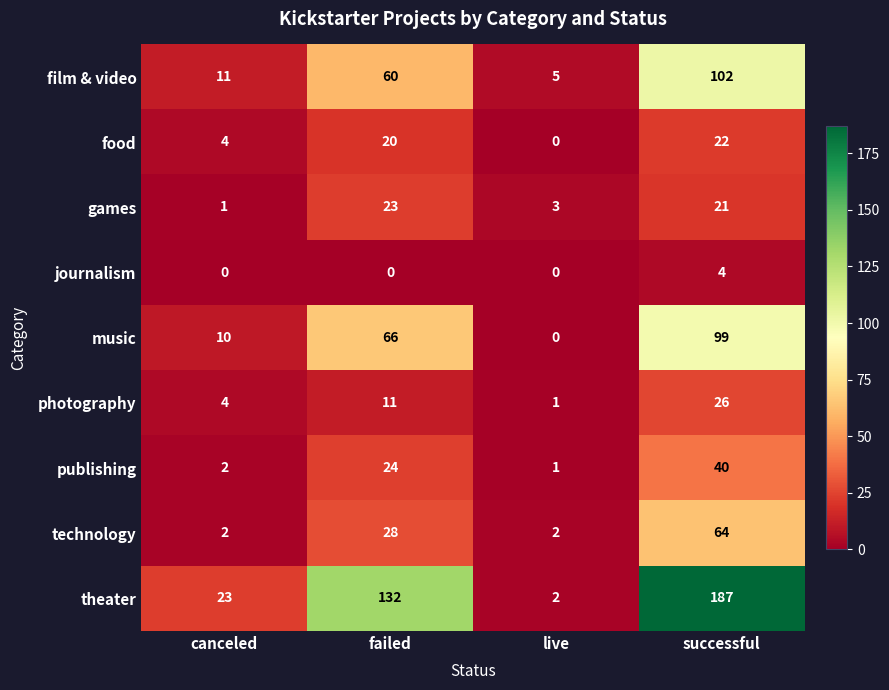

What is the difference between the second highest and second lowest values in the music series?

56